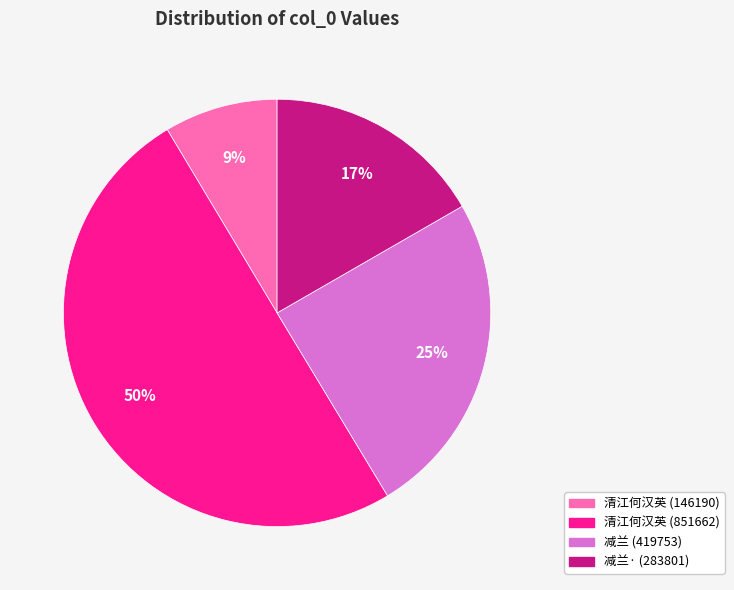

To the nearest percent, what is the average slice percentage?

25%